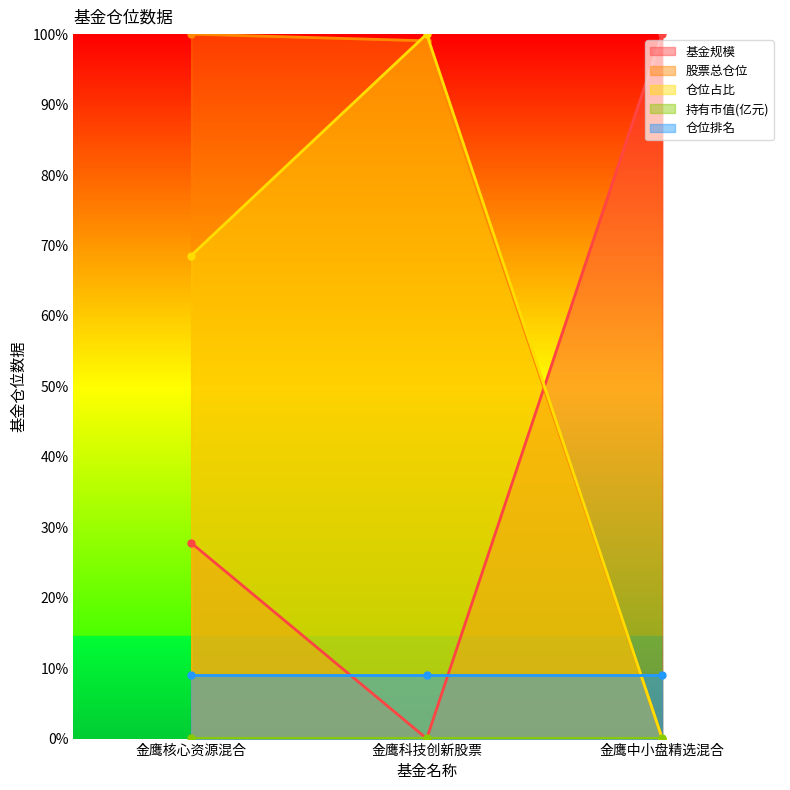

Where is 仓位占比 nearest to the value 50?

金鹰核心资源混合